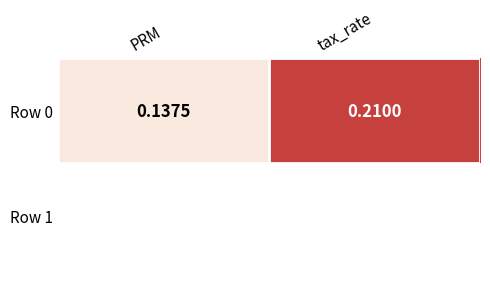

Reading left to right, transcribe all the data shown in this chart.

PRM=0.1	tax_rate=0.2